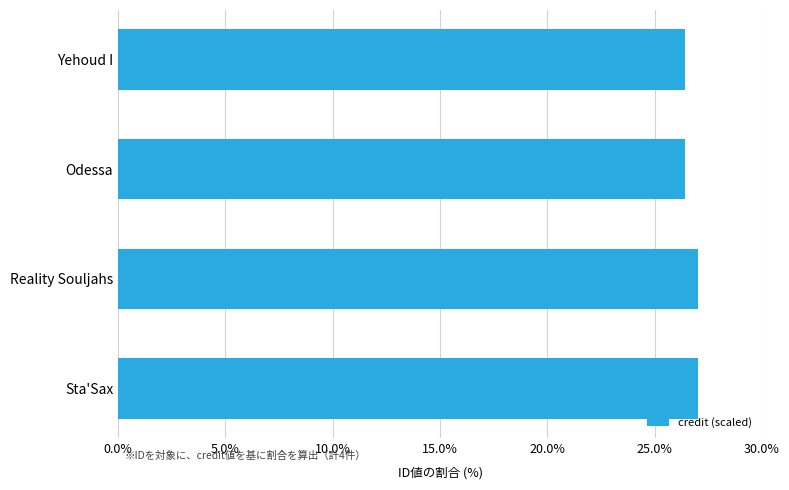

True or false: the data shows 26.4 at Odessa.

True